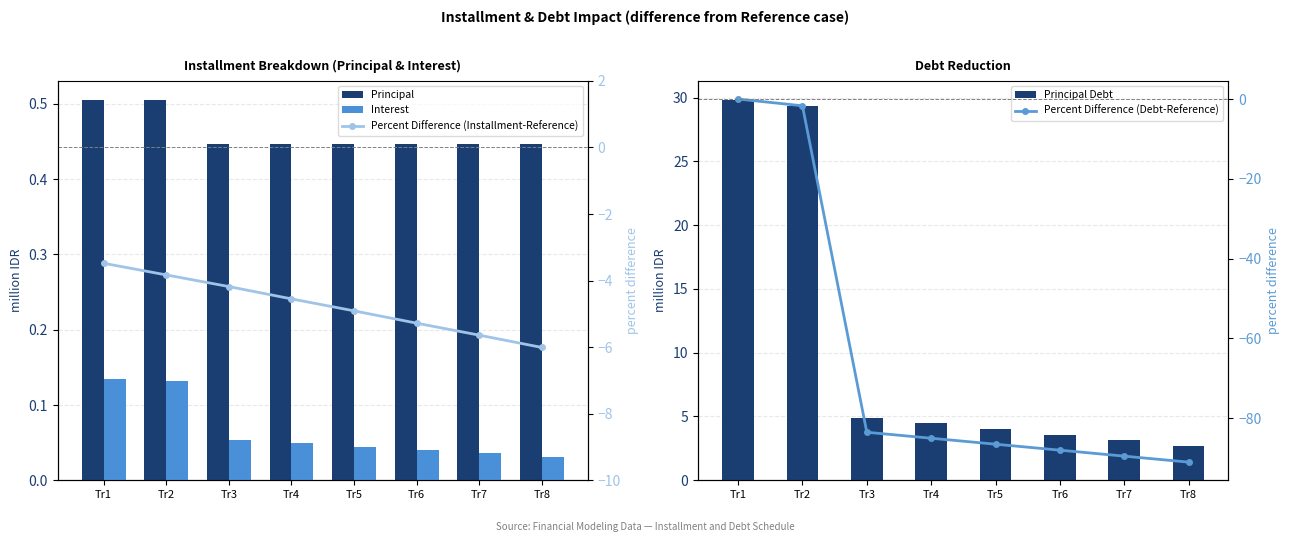

Reading right to left, what are all the values shown in this chart?

Principal: Tr8=0.4	Tr7=0.4	Tr6=0.4	Tr5=0.4	Tr4=0.4	Tr3=0.4	Tr2=0.5	Tr1=0.5
Interest: Tr8=0.0	Tr7=0.0	Tr6=0.0	Tr5=0.0	Tr4=0.0	Tr3=0.1	Tr2=0.1	Tr1=0.1
Principal Debt: Tr8=2.7	Tr7=3.1	Tr6=3.6	Tr5=4.0	Tr4=4.5	Tr3=4.9	Tr2=29.3	Tr1=29.8
Percent Difference (Installment-Reference): Tr8=-6.0	Tr7=-5.6	Tr6=-5.3	Tr5=-4.9	Tr4=-4.5	Tr3=-4.2	Tr2=-3.8	Tr1=-3.5
Percent Difference (Debt-Reference): Tr8=-91.0	Tr7=-89.5	Tr6=-88.0	Tr5=-86.5	Tr4=-85.0	Tr3=-83.5	Tr2=-1.7	Tr1=0.0